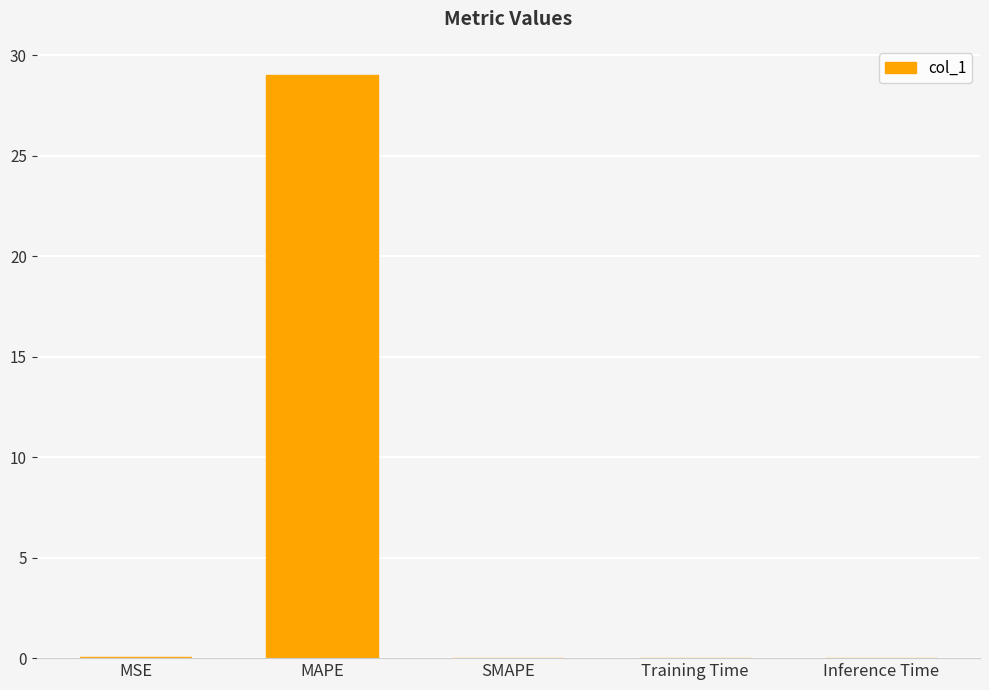

The value at Inference Time is 0.0. True or false?

True